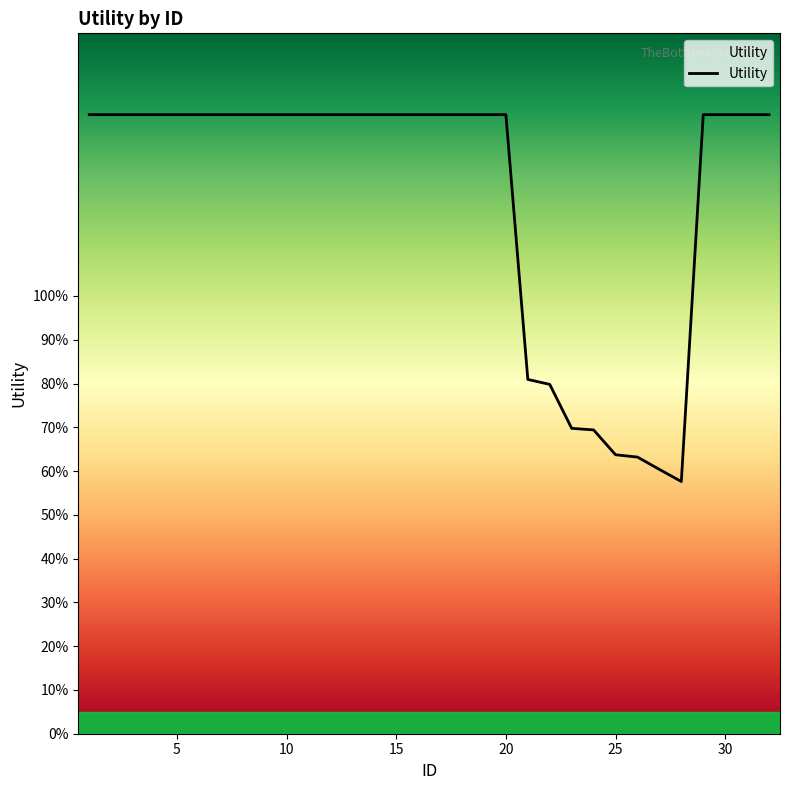

Does the chart display data point markers on the line(s)?

No